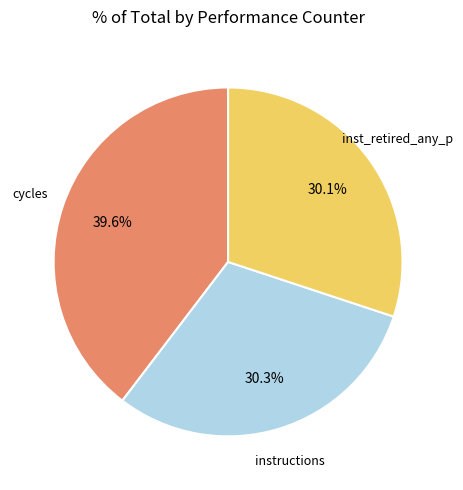

Is there any slice that represents more than half of the pie?

No